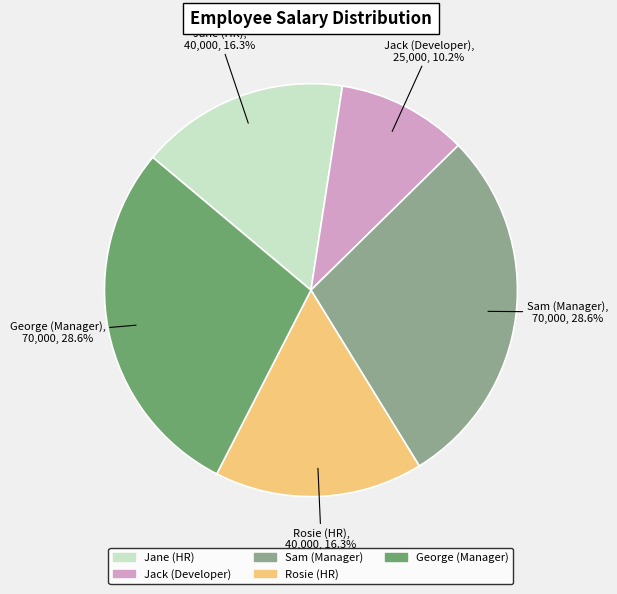

Does Jack (Developer) account for over 50% of the chart?

No